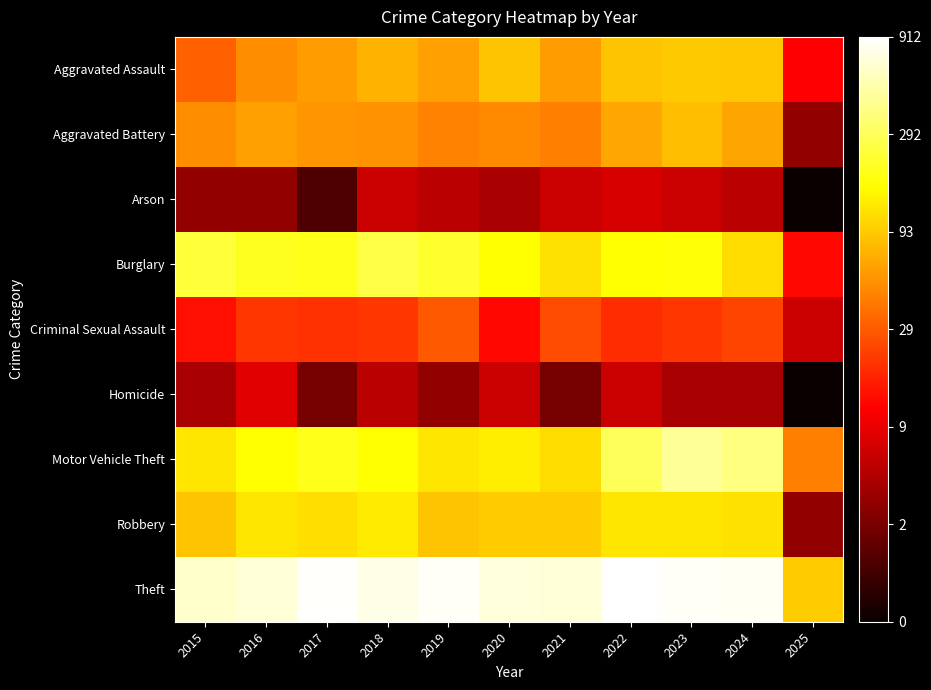

Count the number of categories in the chart.

11